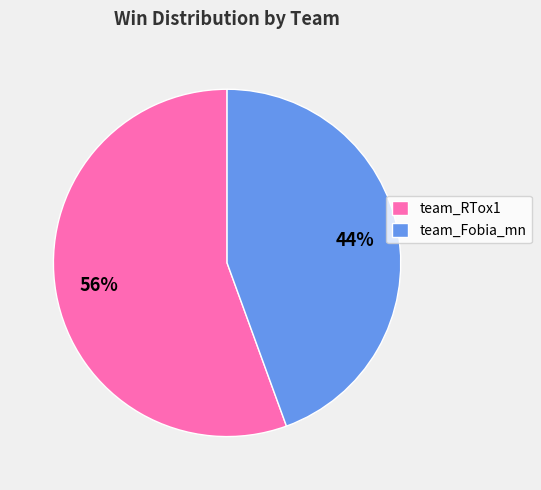

To the nearest percent, what portion does team_Fobia_mn represent?

44%